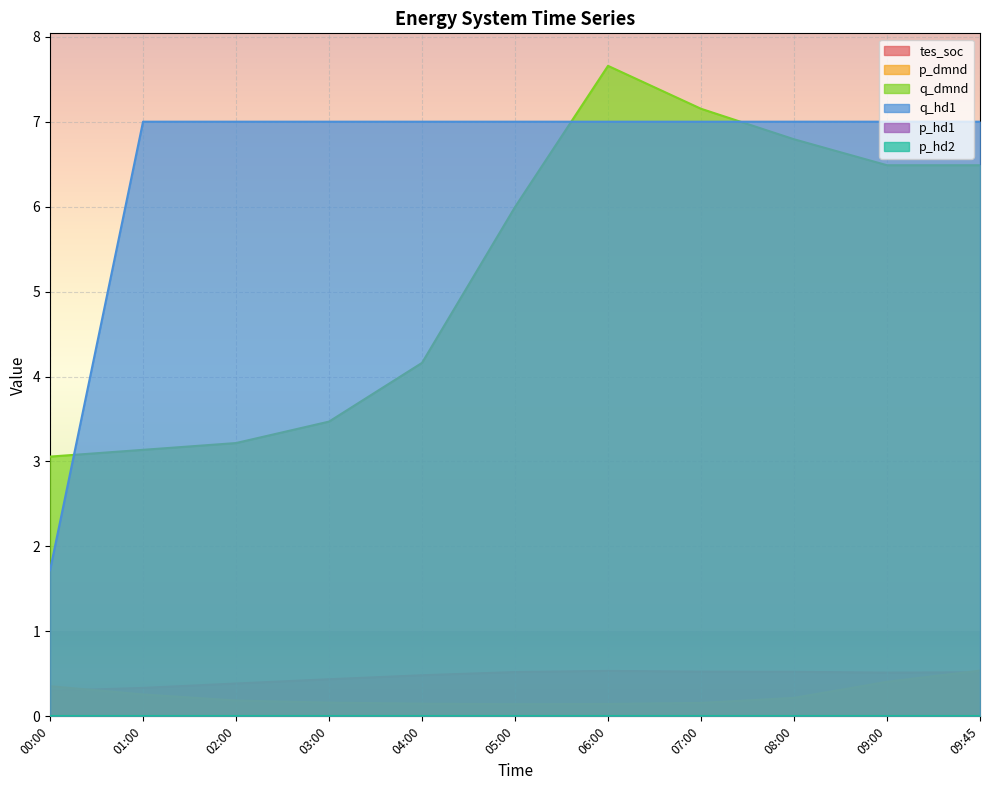

What position from the left is 08:00?

9